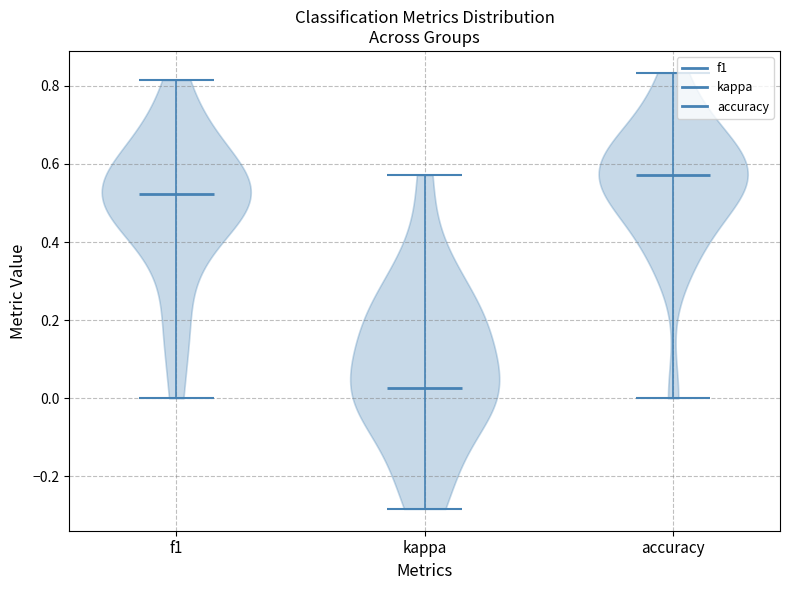

What is the lowest point the violin for kappa reaches on the y-axis? The values are not printed on the chart, so give them approximately, as read against the axis.

-0.28